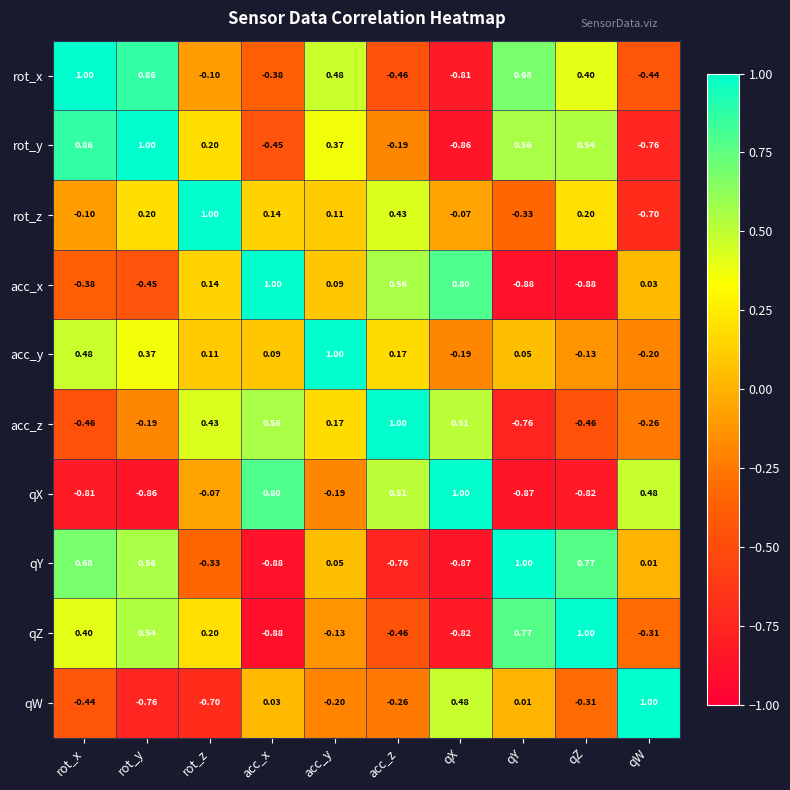

List the labels in order of rot_y value, smallest first.

qX, qW, acc_x, acc_z, rot_z, acc_y, qZ, qY, rot_x, rot_y